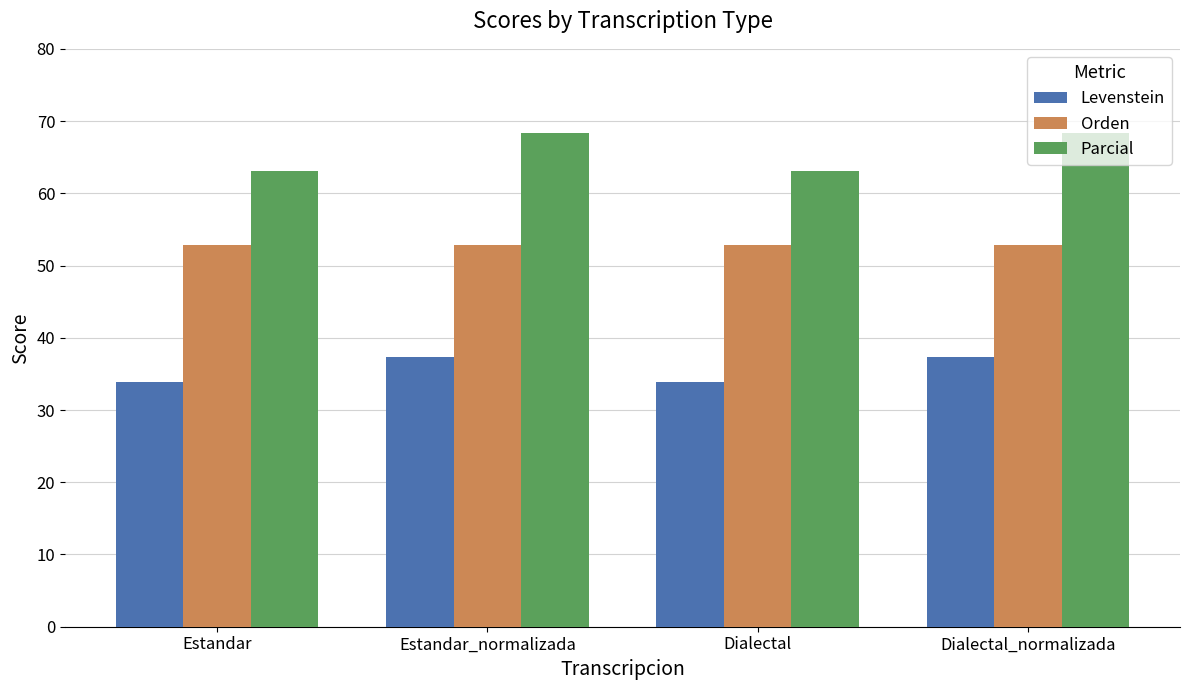

Is the value of Parcial at Dialectal greater than the value of Levenstein at Estandar?

Yes